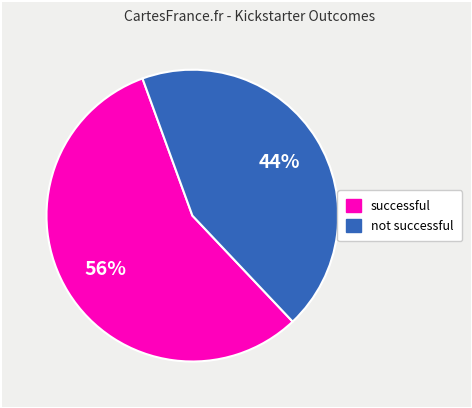

Is there a majority slice in this chart?

Yes